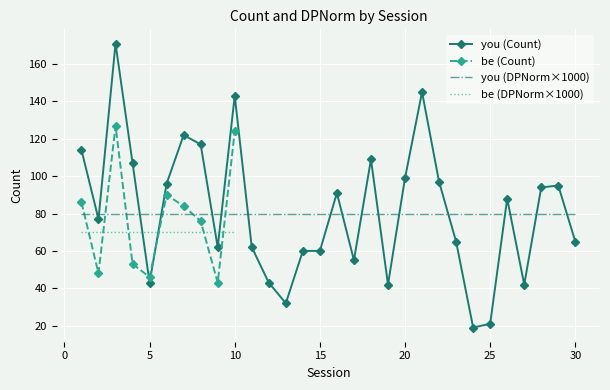

What is the difference between the values at 25 and 24?

2